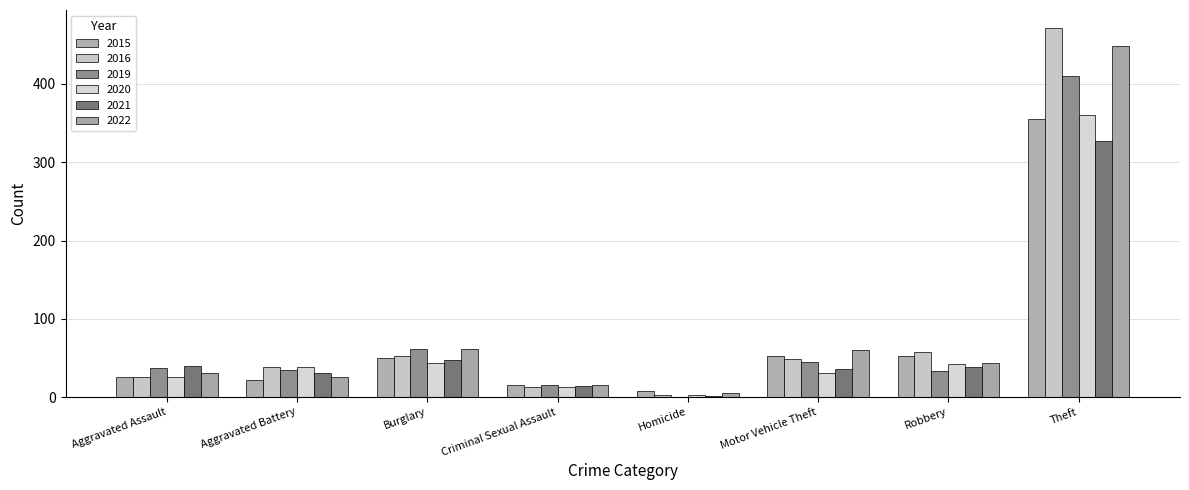

How many groups of bars are there?

8